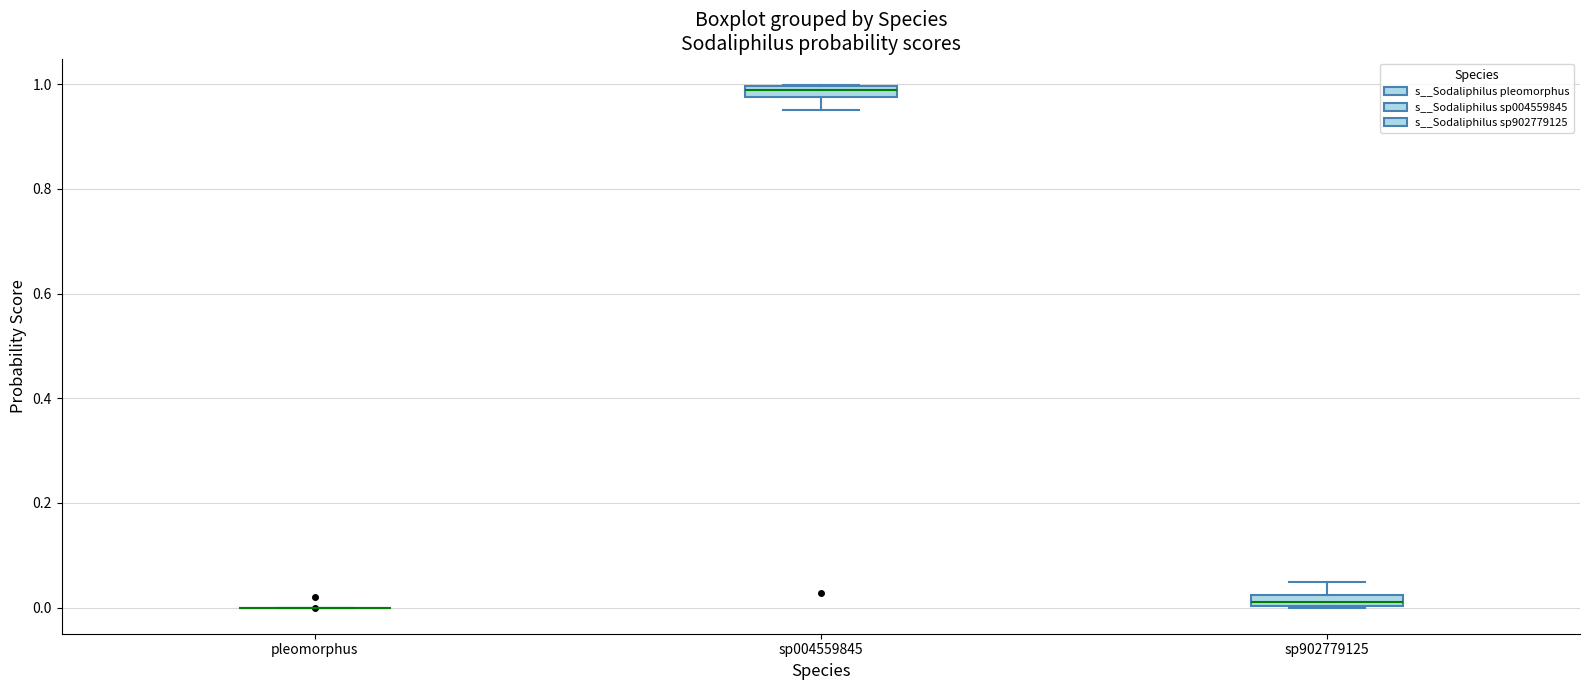

Where is the lower edge of the box for sp004559845 on the y-axis? The values are not printed on the chart, so give them approximately, as read against the axis.

0.98